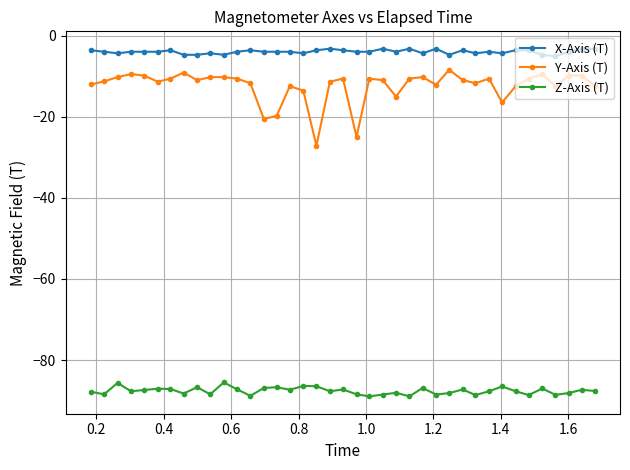

Which series has the largest total across all categories?

X-Axis (T)